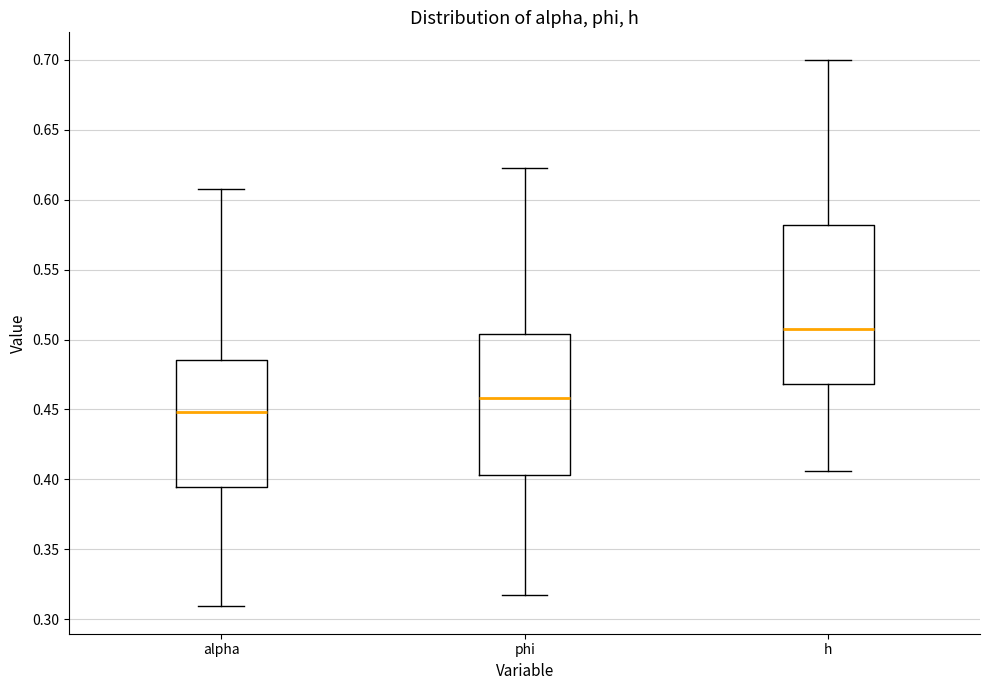

Which box has the highest median line?

h